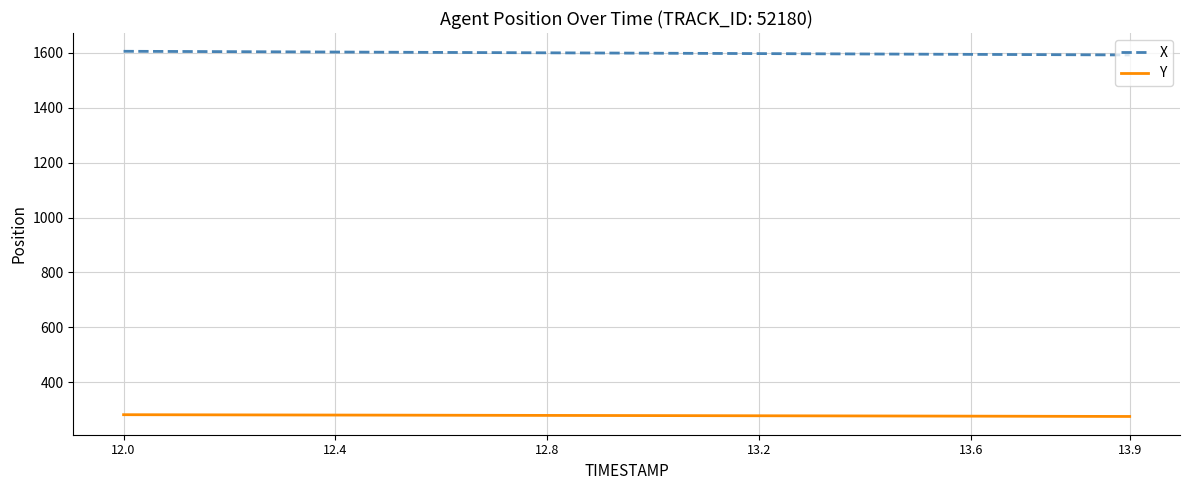

List the series in order of their overall mean, lowest first.

Y, X